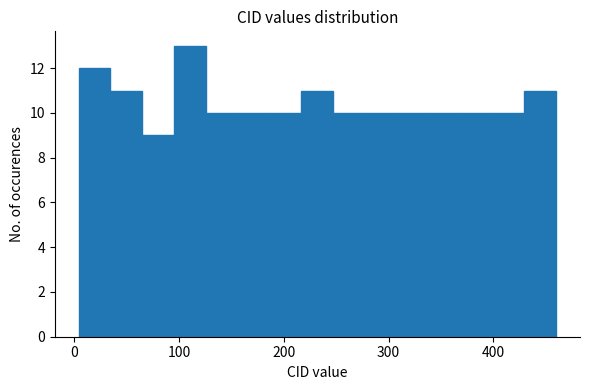

Read against the x-axis, roughly where is the centre of the tallest bar?

110